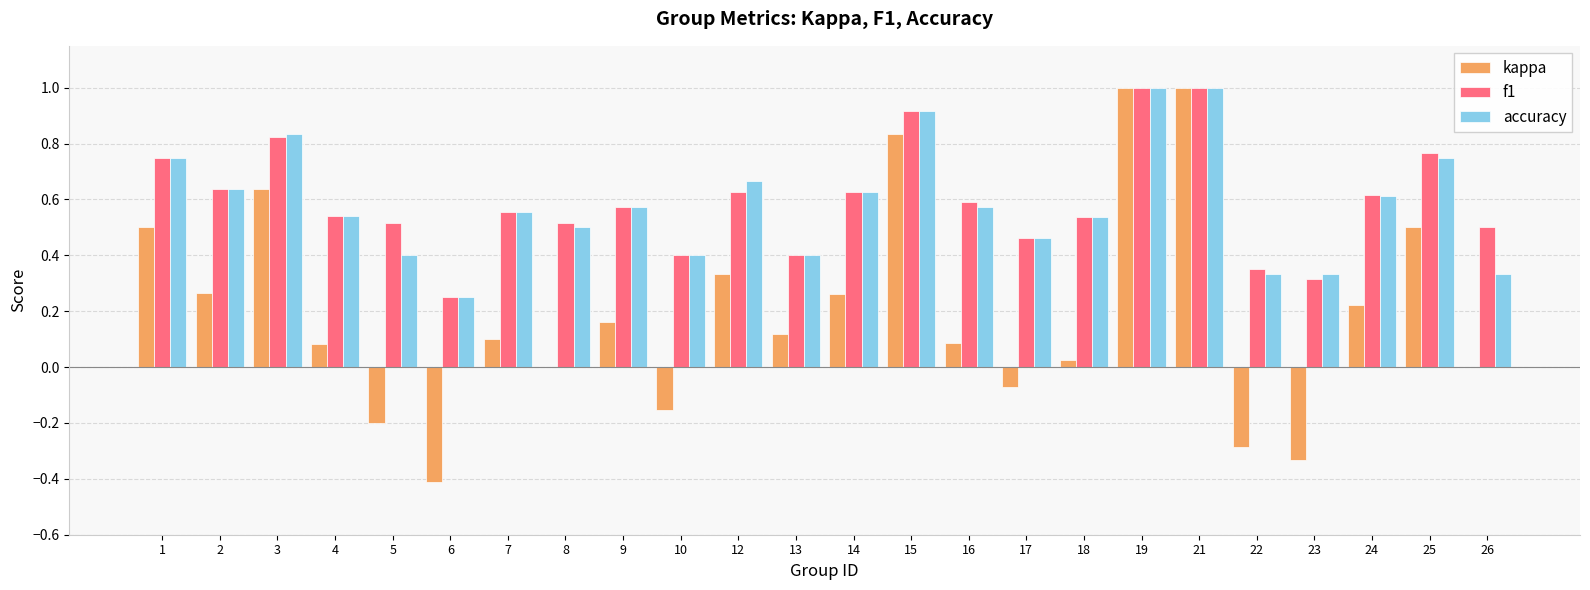

How many accuracy values are between 0 and 1?

24